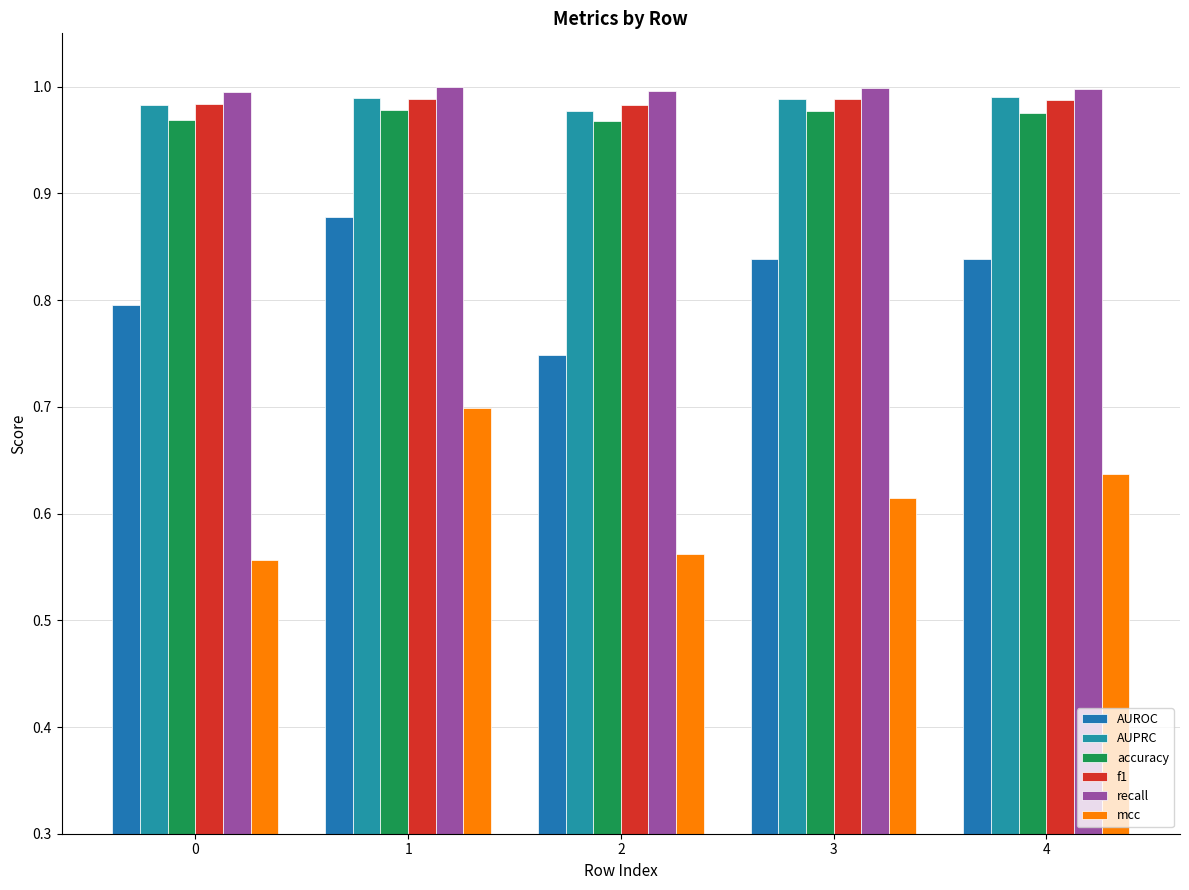

At which label is AUPRC closest to 0?

2